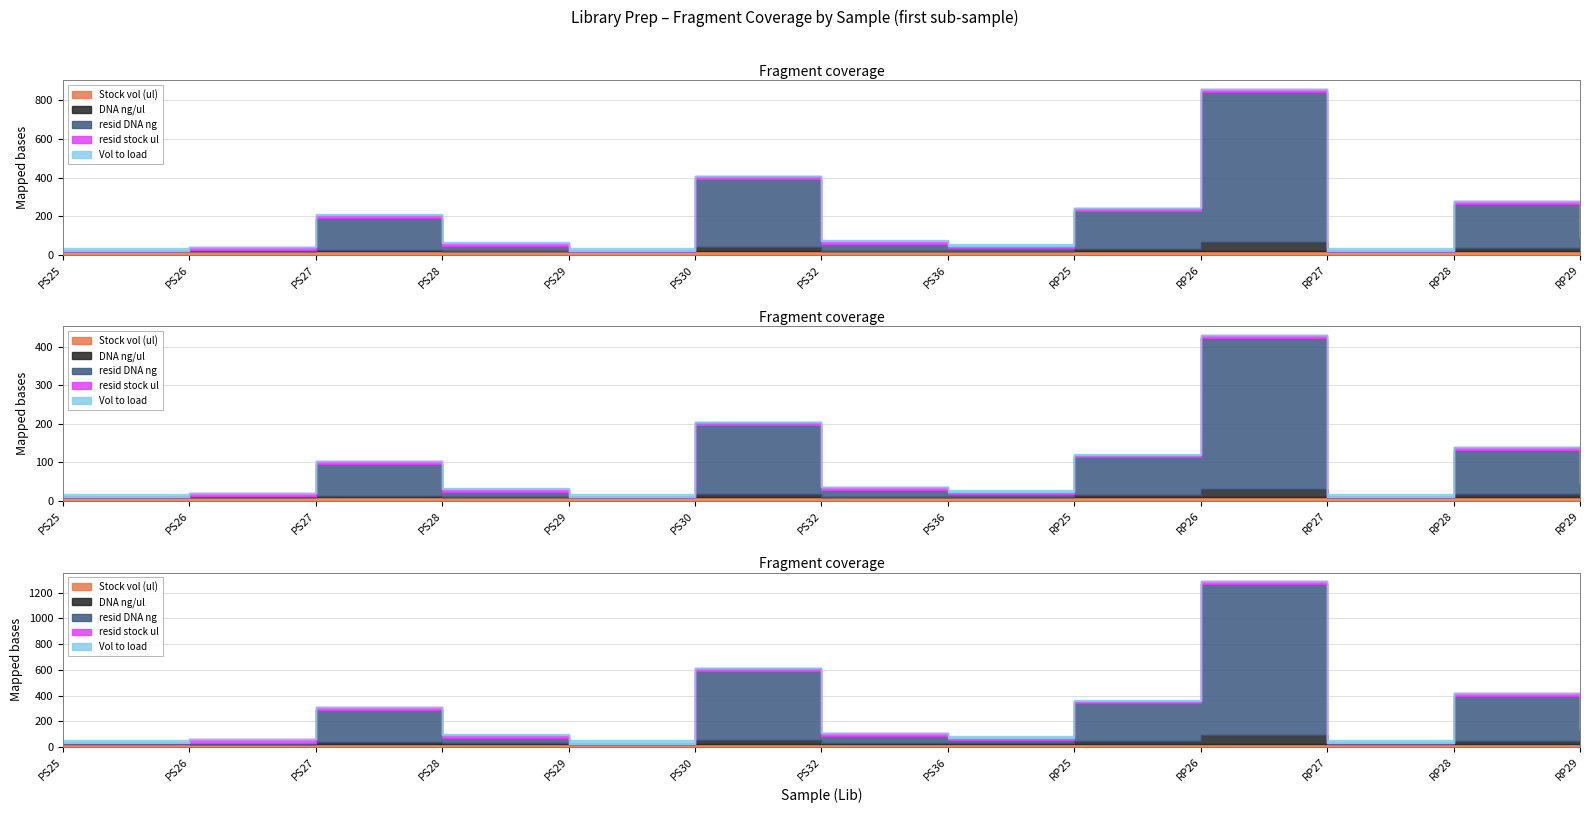

What is the difference between the second highest and minimum values in the resid DNA ng series?

353.5